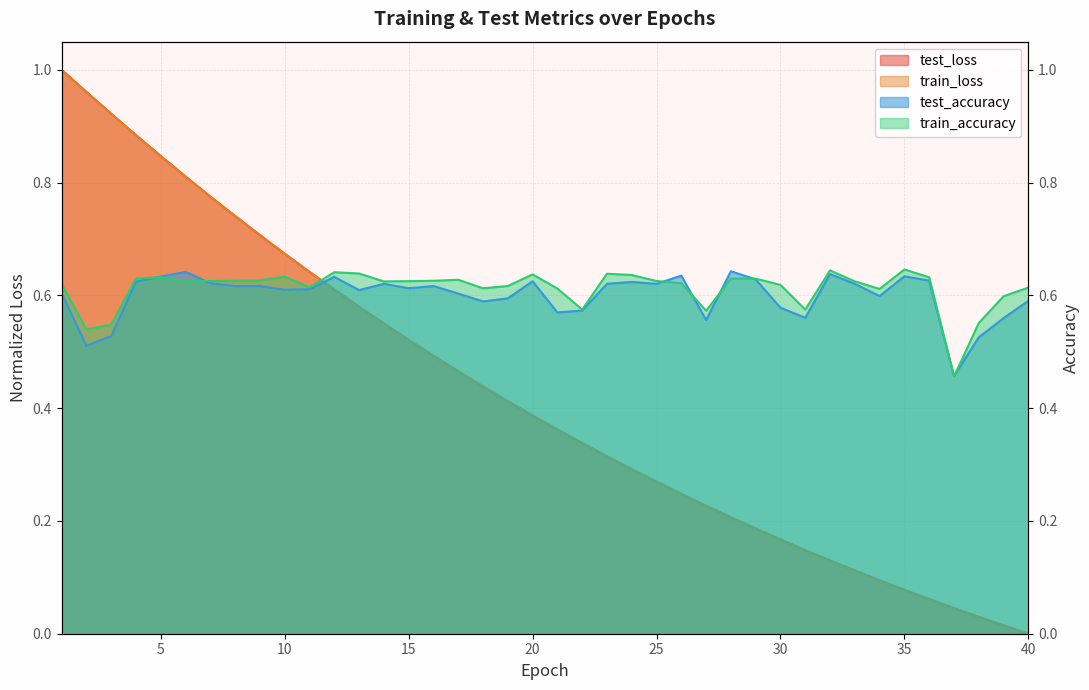

Reading right to left, transcribe all the data shown in this chart.

test_loss: 0.0	0.0	0.0	0.0	0.1	0.1	0.1	0.1	0.1	0.1	0.2	0.2	0.2	0.2	0.2	0.3	0.3	0.3	0.3	0.4	0.4	0.4	0.4	0.5	0.5	0.5	0.6	0.6	0.6	0.6	0.7	0.7	0.7	0.8	0.8	0.8	0.9	0.9	1.0	1.0
train_loss: 0.0	0.0	0.0	0.0	0.1	0.1	0.1	0.1	0.1	0.1	0.2	0.2	0.2	0.2	0.2	0.3	0.3	0.3	0.3	0.4	0.4	0.4	0.4	0.5	0.5	0.5	0.6	0.6	0.6	0.6	0.7	0.7	0.7	0.8	0.8	0.8	0.9	0.9	1.0	1.0
test_accuracy: 0.6	0.6	0.5	0.5	0.6	0.6	0.6	0.6	0.6	0.6	0.6	0.6	0.6	0.6	0.6	0.6	0.6	0.6	0.6	0.6	0.6	0.6	0.6	0.6	0.6	0.6	0.6	0.6	0.6	0.6	0.6	0.6	0.6	0.6	0.6	0.6	0.6	0.5	0.5	0.6
train_accuracy: 0.6	0.6	0.6	0.5	0.6	0.6	0.6	0.6	0.6	0.6	0.6	0.6	0.6	0.6	0.6	0.6	0.6	0.6	0.6	0.6	0.6	0.6	0.6	0.6	0.6	0.6	0.6	0.6	0.6	0.6	0.6	0.6	0.6	0.6	0.6	0.6	0.6	0.5	0.5	0.6